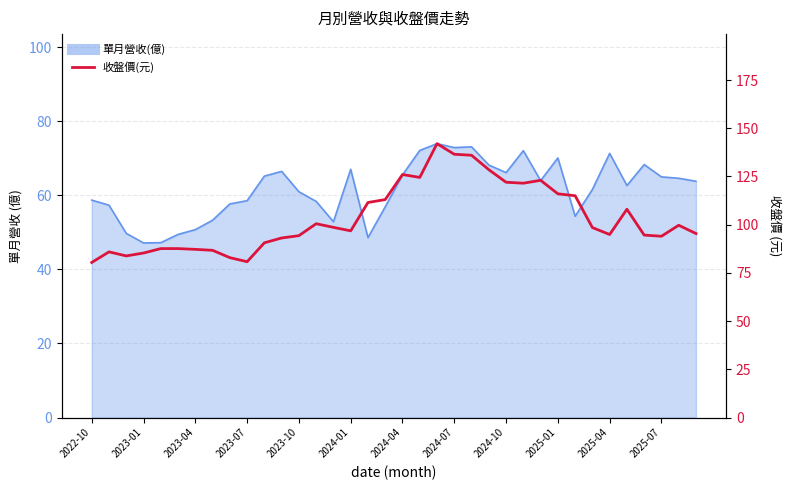

What is the greatest value displayed?

142.0